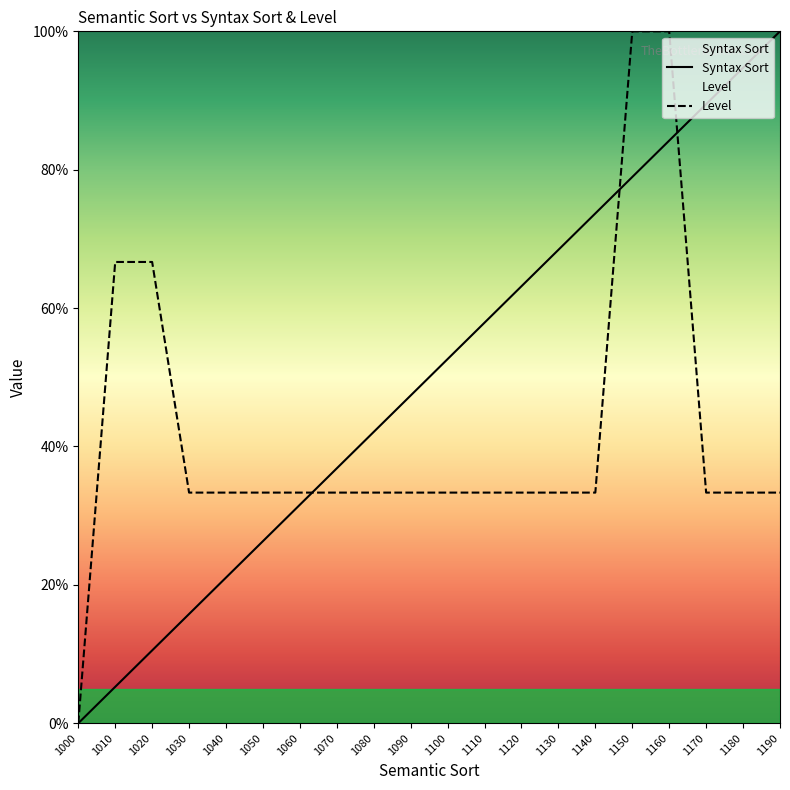

Which has a higher value, 1180 or 1050?

1180